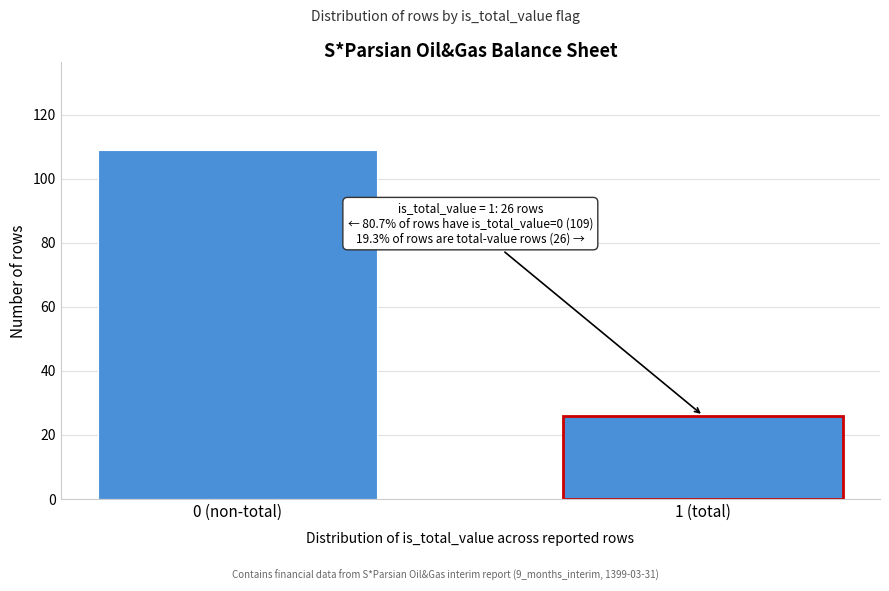

Reading left to right, transcribe all the data shown in this chart.

109	26